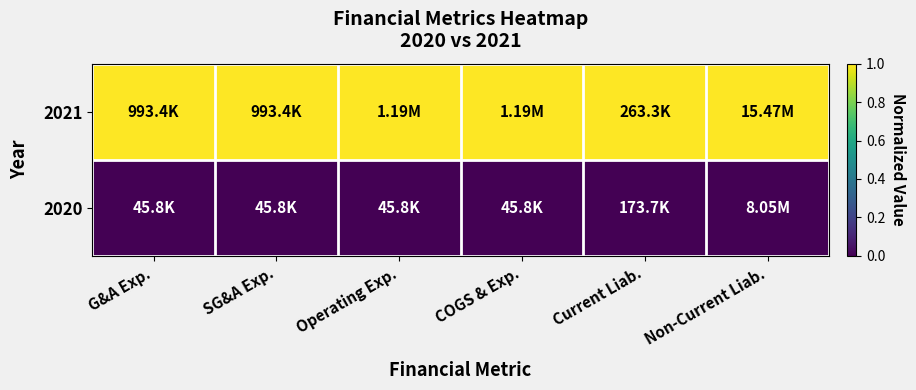

List the series in order of their overall mean, lowest first.

2020, 2021